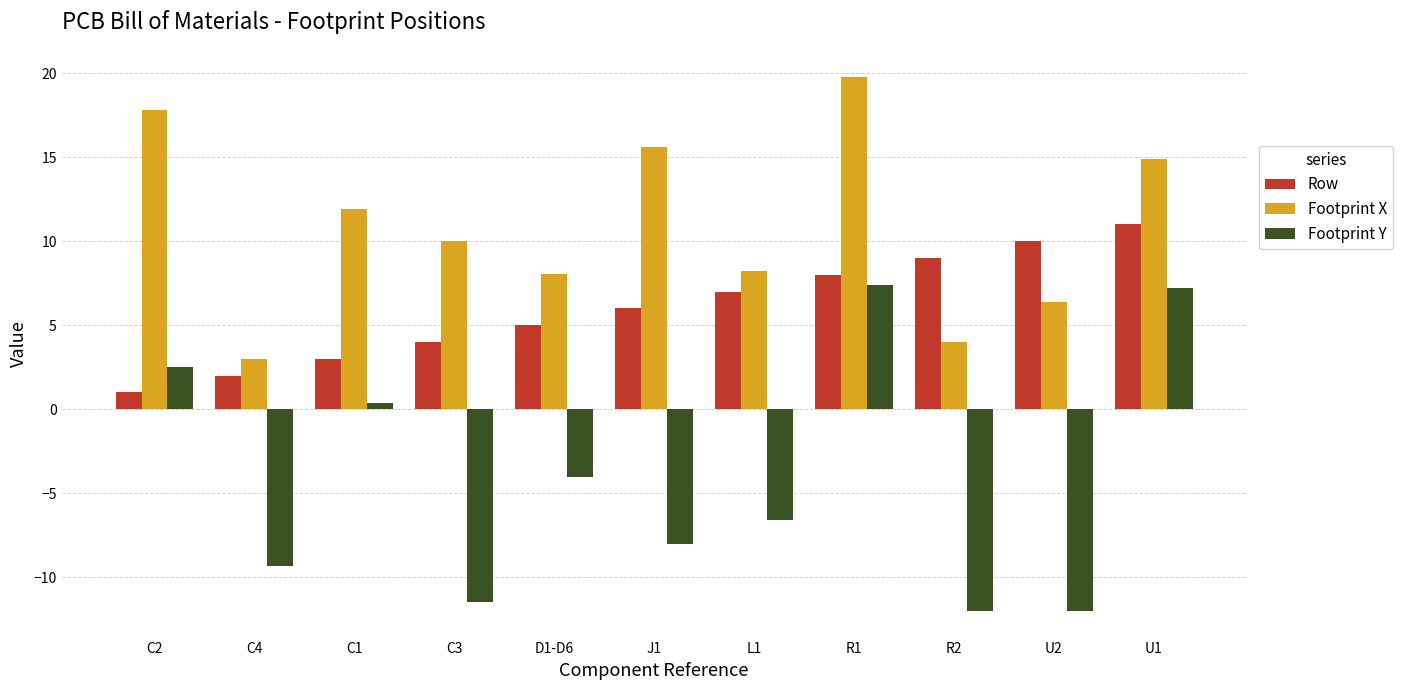

True or false: Footprint X has a value of 19.8 at R1.

True